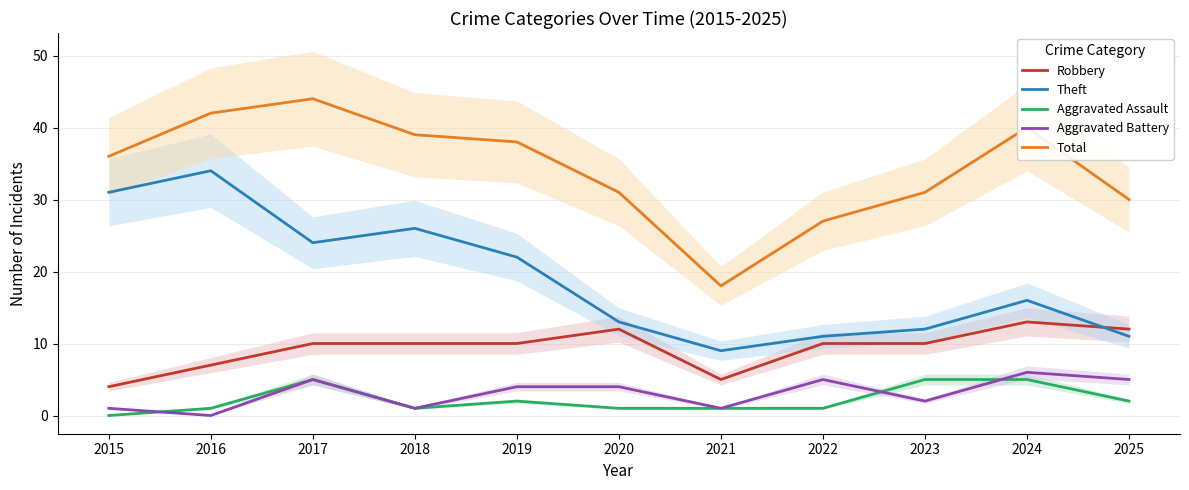

At 2025, list the series in order from smallest to largest.

Aggravated Assault, Aggravated Battery, Theft, Robbery, Total